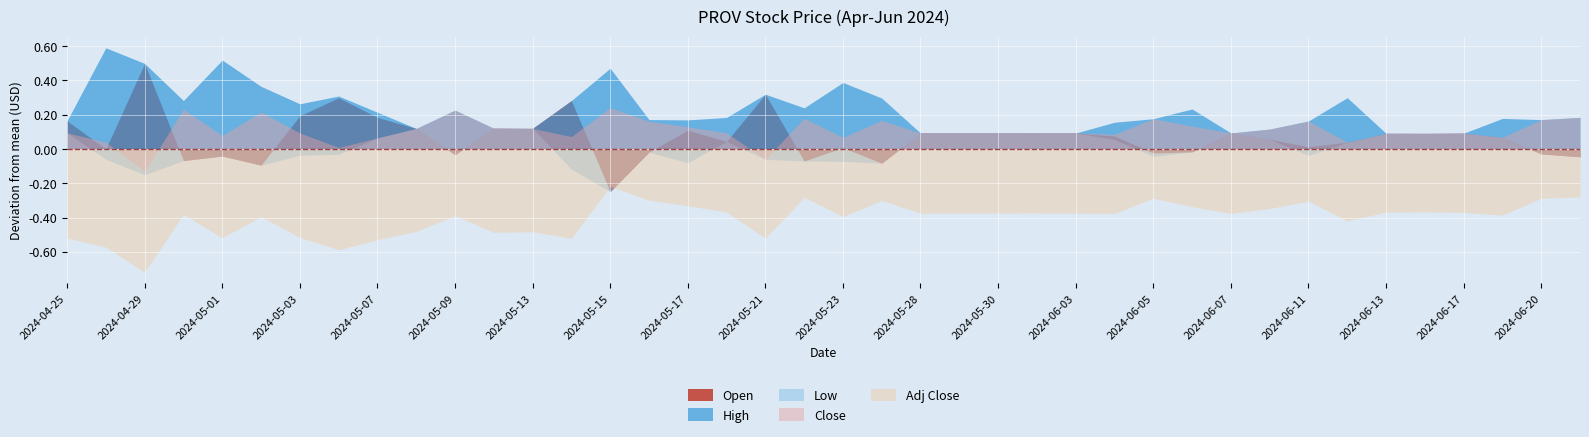

What is the label of the 11th point from the left?

2024-05-09